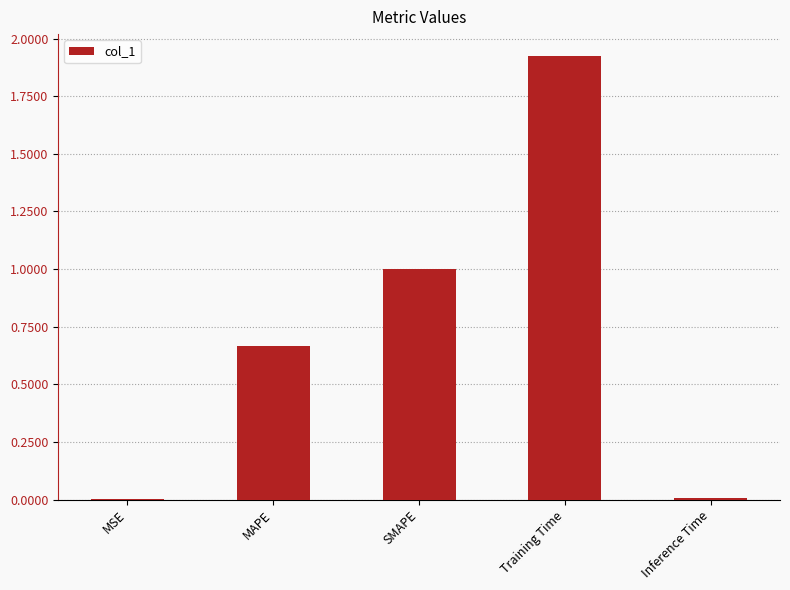

What is the approximate value at SMAPE?

1.0